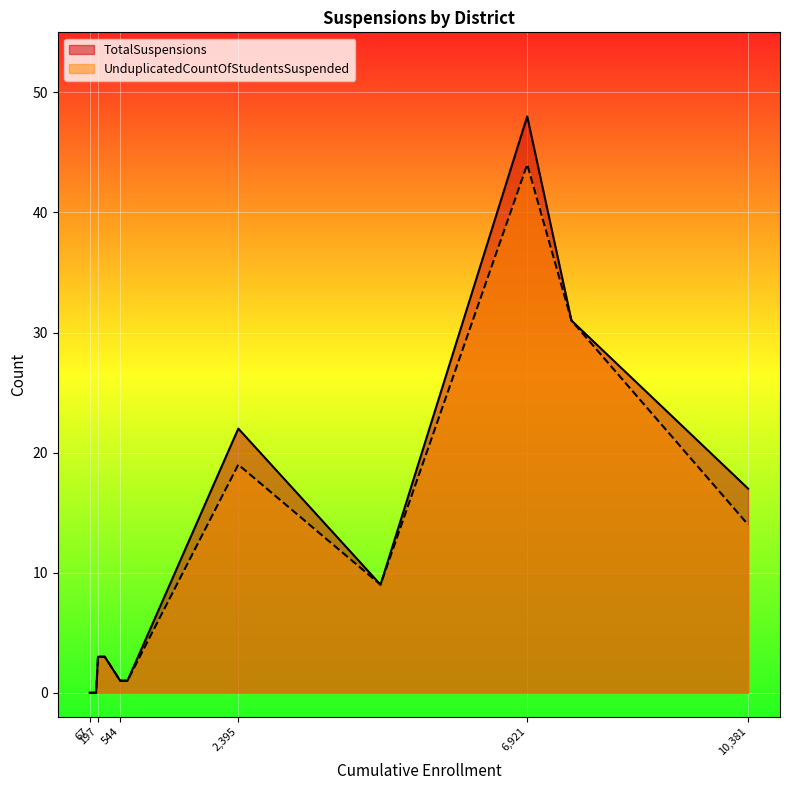

Reading left to right, transcribe all the data shown in this chart.

TotalSuspensions: Atascadero Unified=9	Cayucos Elementary=3	Coast Unified=1	Lucia Mar Unified=17	Paso Robles Joint Unified=48	Pleasant Valley Joint Union Elementary=0	San Luis Coastal Unified=31	San Luis Obispo County Office of Education=0	San Miguel Joint Union=1	Shandon Joint Unified=3	Templeton Unified=22
UnduplicatedCountOfStudentsSuspended: Atascadero Unified=9	Cayucos Elementary=3	Coast Unified=1	Lucia Mar Unified=14	Paso Robles Joint Unified=44	Pleasant Valley Joint Union Elementary=0	San Luis Coastal Unified=31	San Luis Obispo County Office of Education=0	San Miguel Joint Union=1	Shandon Joint Unified=3	Templeton Unified=19